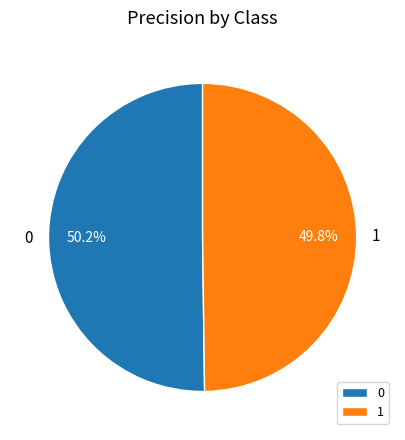

What portion of the pie excludes 0?

49.8%